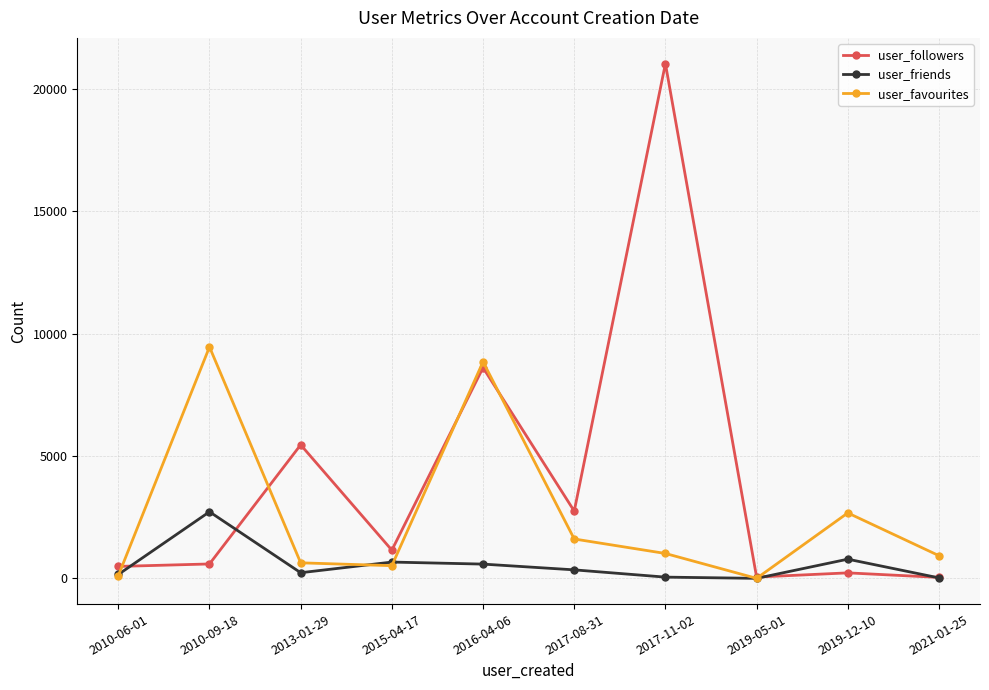

After their last crossing, which series has the higher values: user_friends or user_favourites?

user_favourites